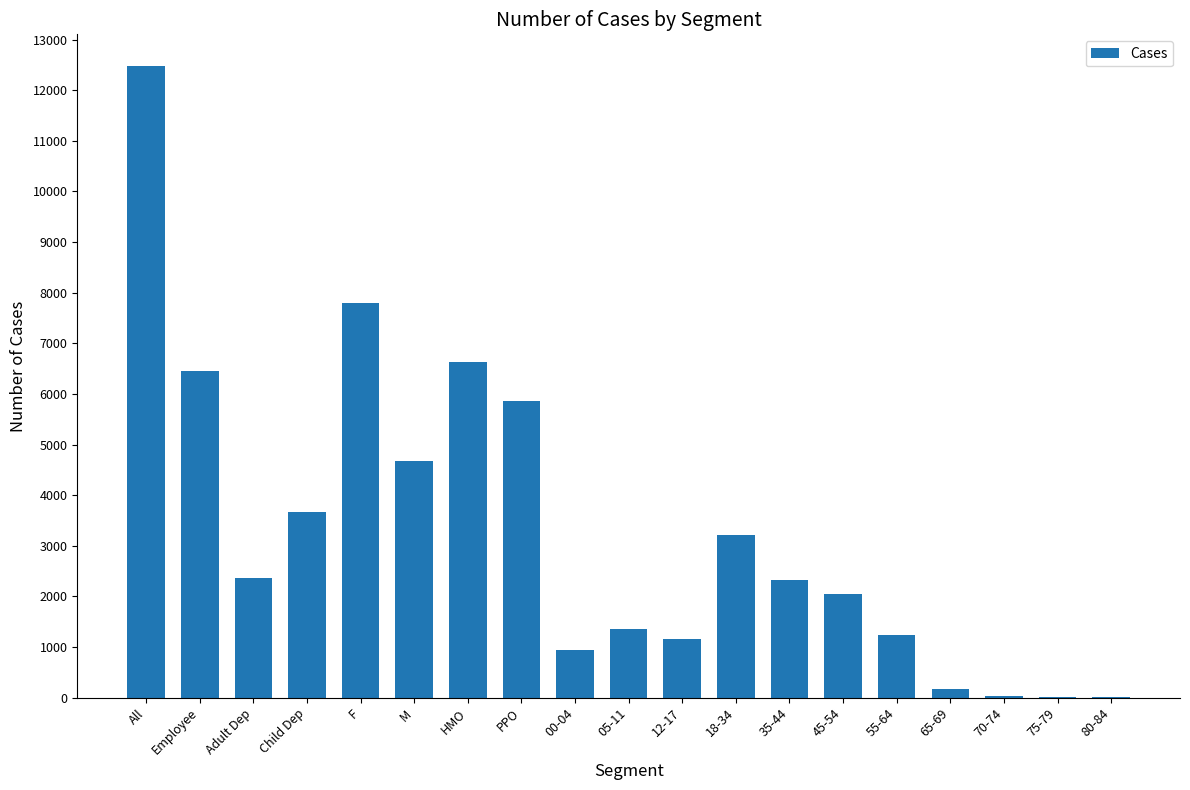

What is the average value?

3284